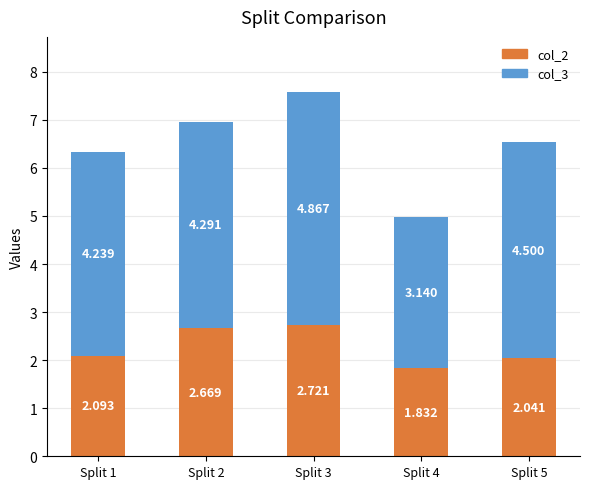

Which has a higher value, Split 4 or Split 1?

Split 1